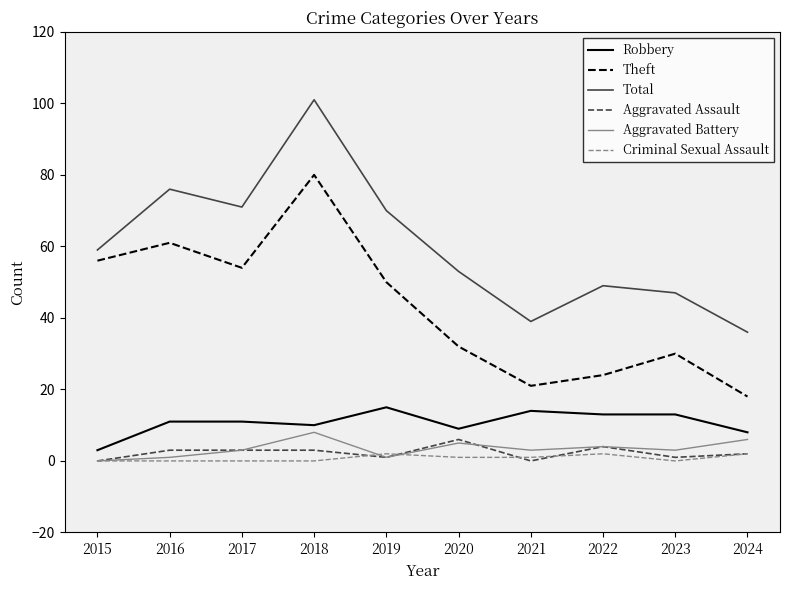

What is the difference between the Robbery values at 2016 and 2024?

3